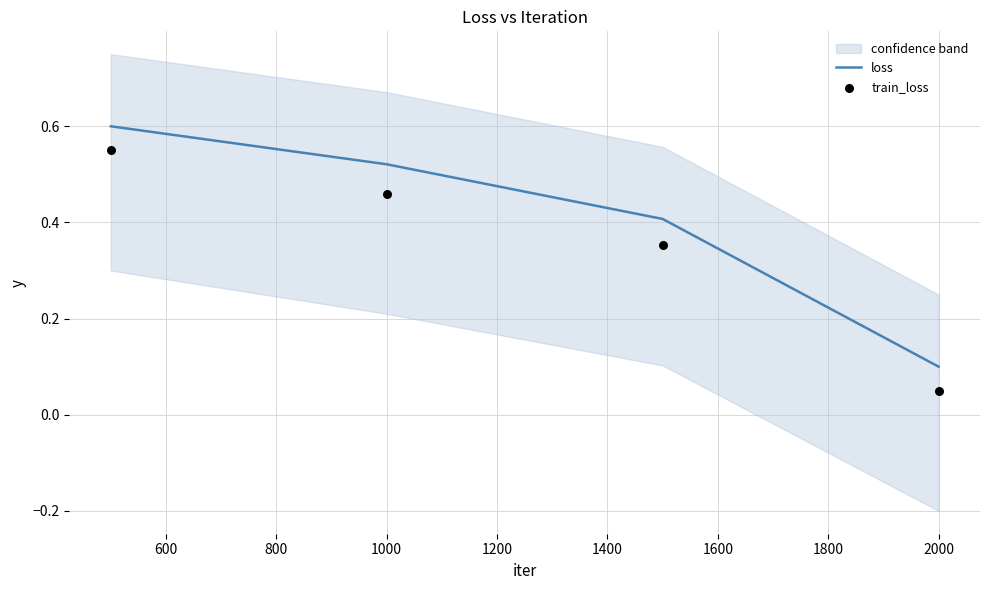

At how many categories does at least one series exceed 0?

4